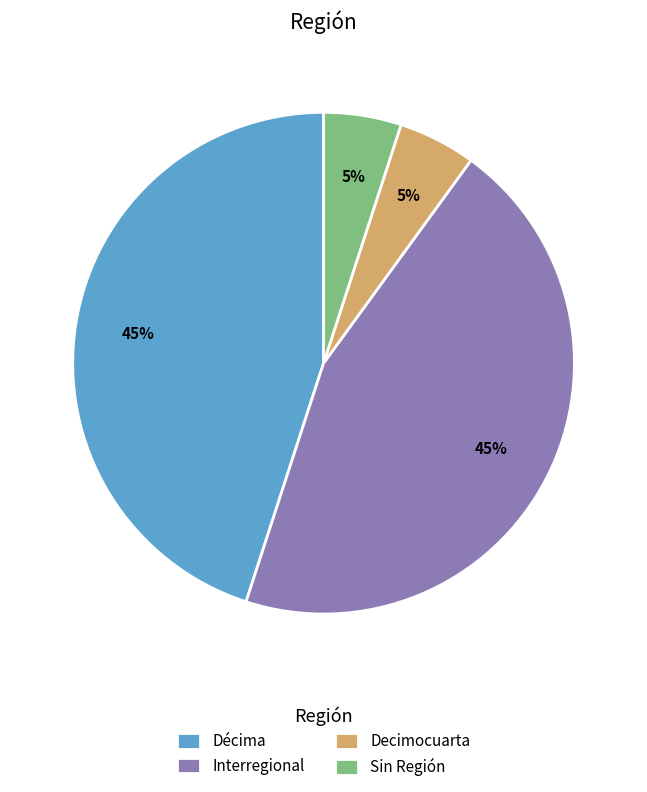

Count the number of slices in the pie.

4